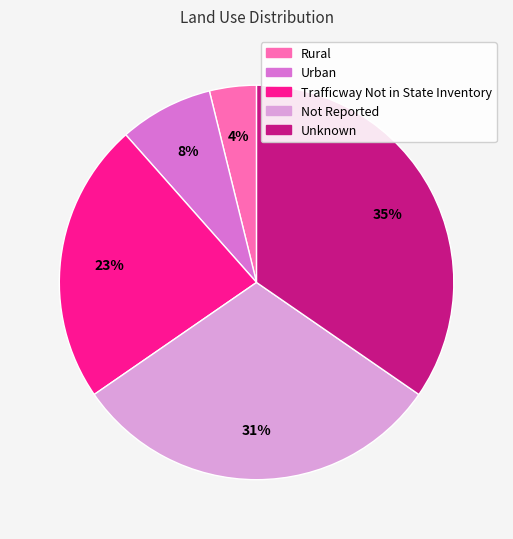

Do Urban and Not Reported together represent more than half of the pie?

No